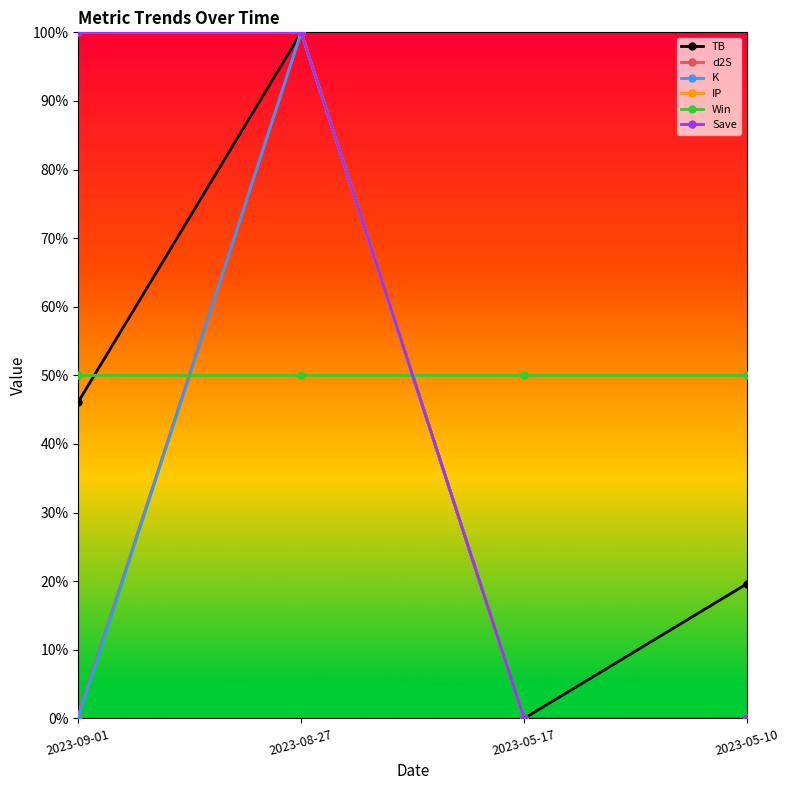

What value does the Win series have at 2023-08-27?

0.5